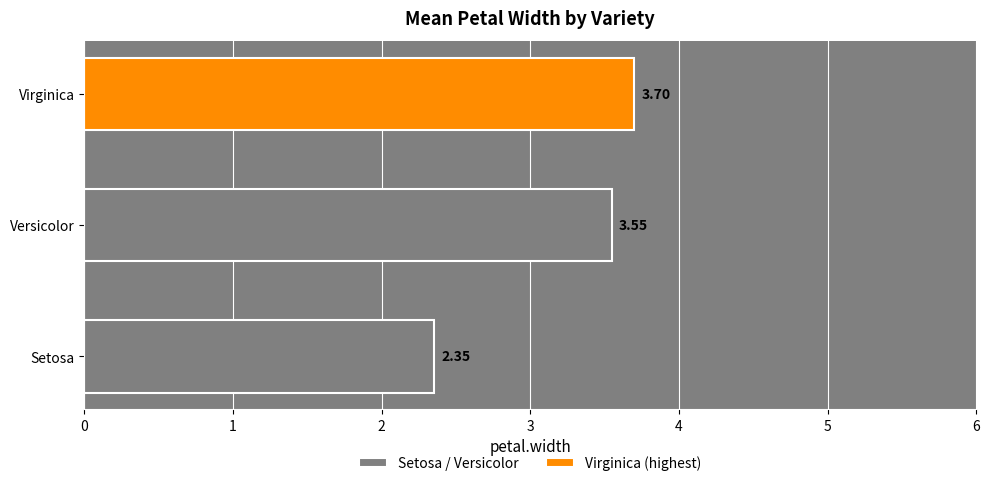

Which category has the lowest value across all series?

Setosa